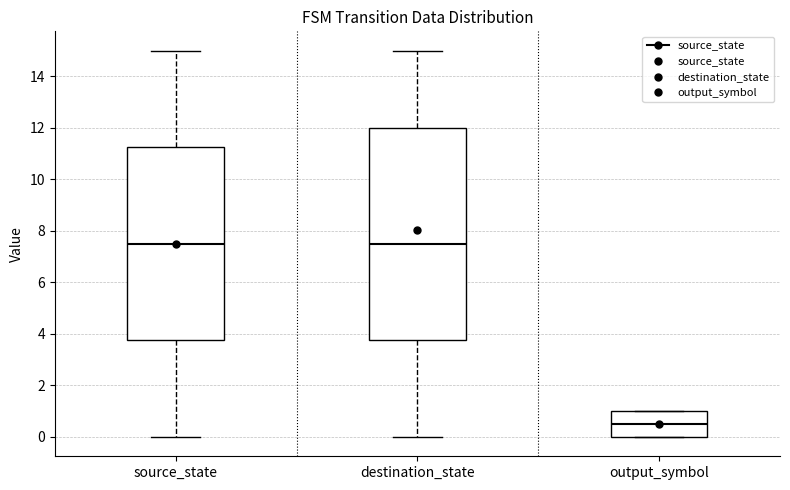

Reading left to right, read every box against the y-axis: the position of its median line, the range the box covers, and the ends of its whiskers. The values are not printed on the chart, so give them approximately, as read against the axis.

source_state: median 7.6, box 3.8 to 11.2, whiskers 0.0 to 15.0
destination_state: median 7.6, box 3.8 to 12.0, whiskers 0.0 to 15.0
output_symbol: median 0.6, box 0.0 to 1.0, whiskers 0.0 to 1.0